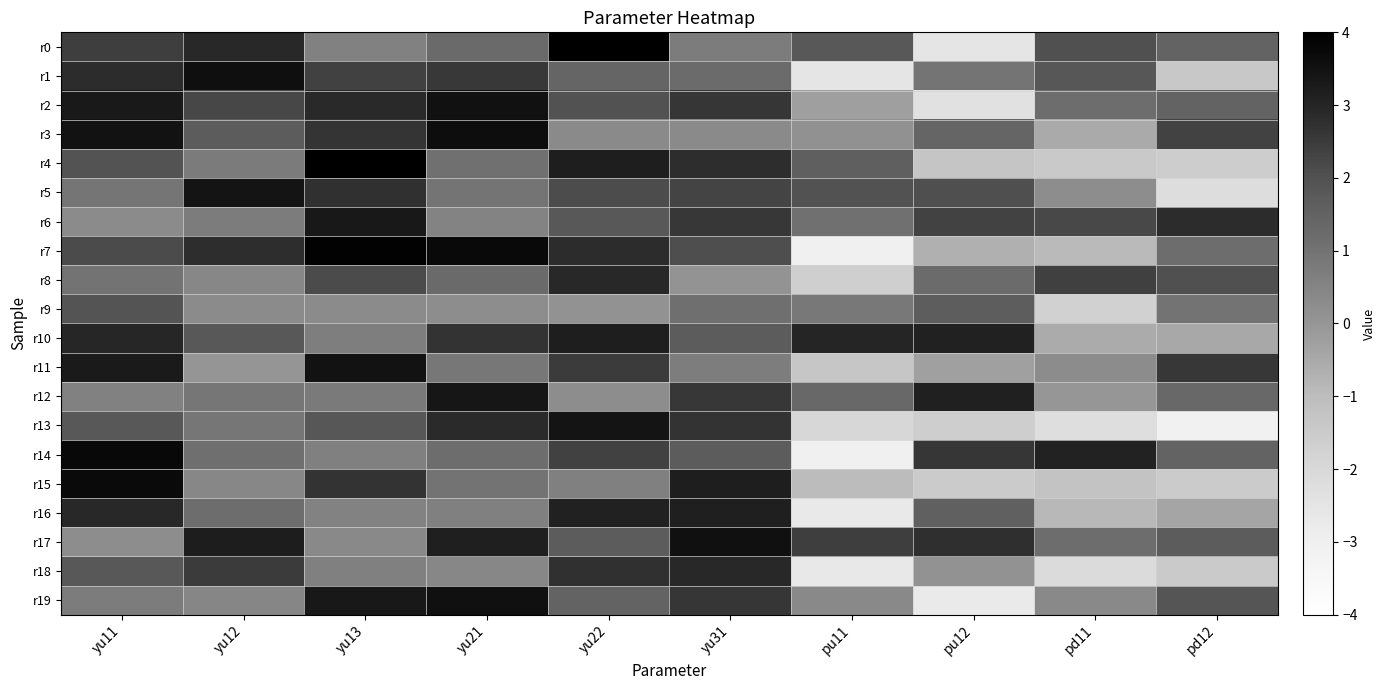

At how many categories does at least one series exceed 1?

10